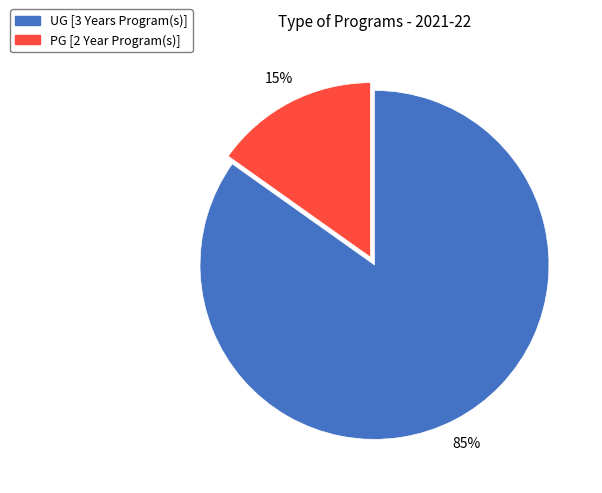

Between UG [3 Years Program(s)] and PG [2 Year Program(s)], which is larger?

UG [3 Years Program(s)]